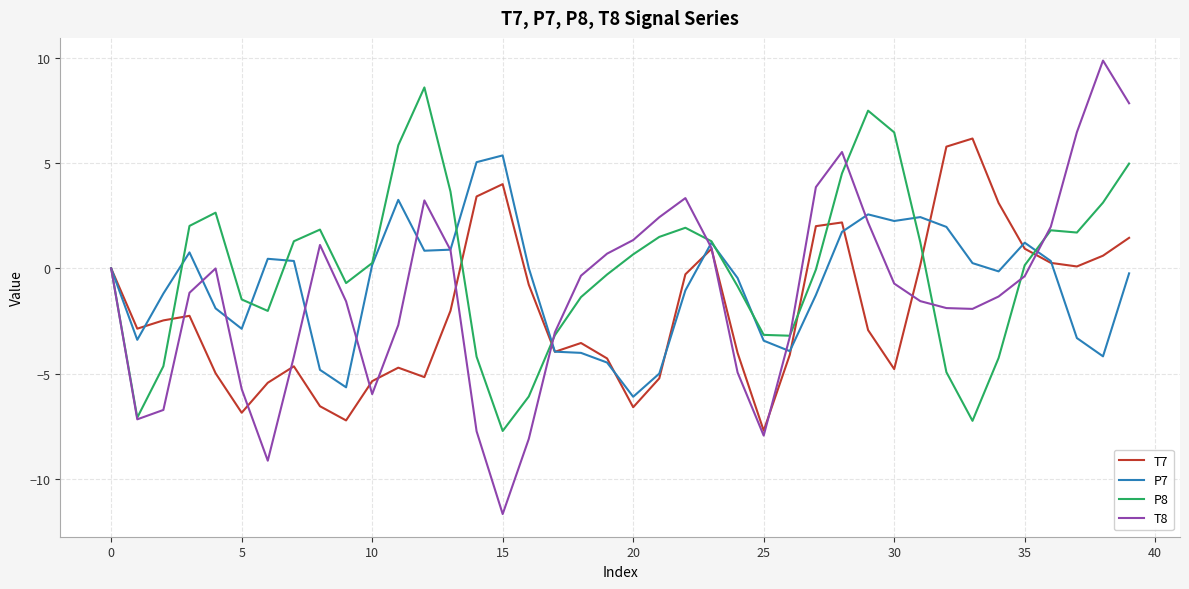

True or false: P7 and T8 cross at least once.

True